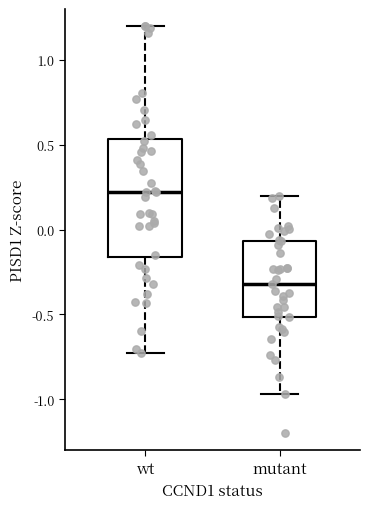

Which box has the highest median line?

wt